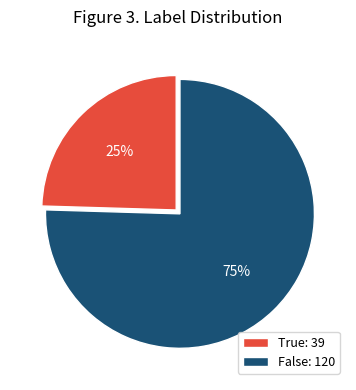

How many segments does this pie chart have?

2